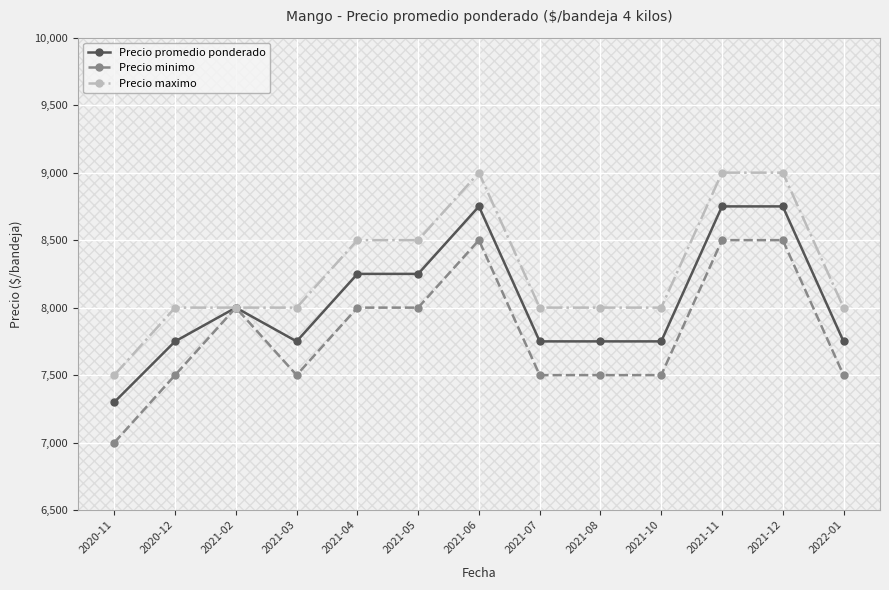

Which series has the largest total across all categories?

Precio maximo